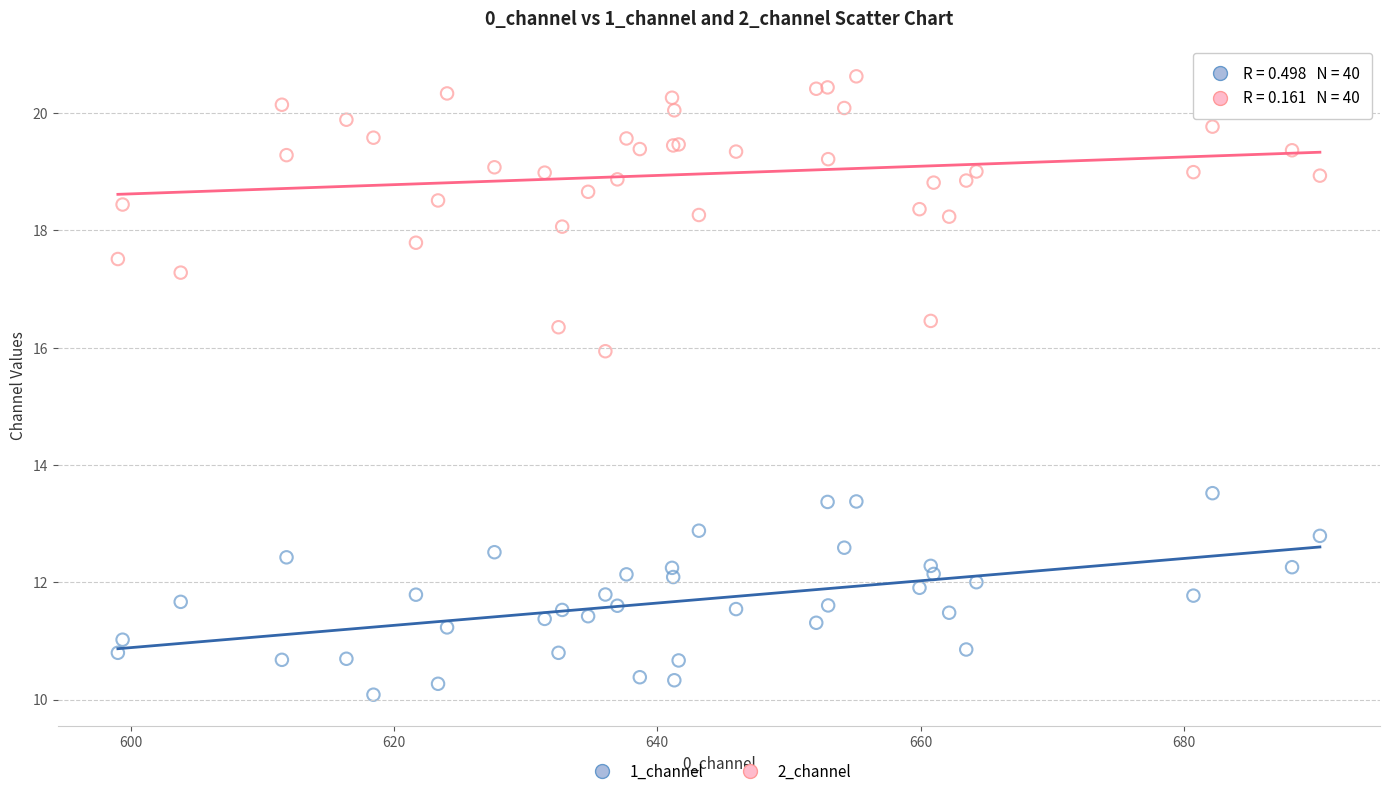

What are all the series names shown in the legend?

1_channel, 2_channel